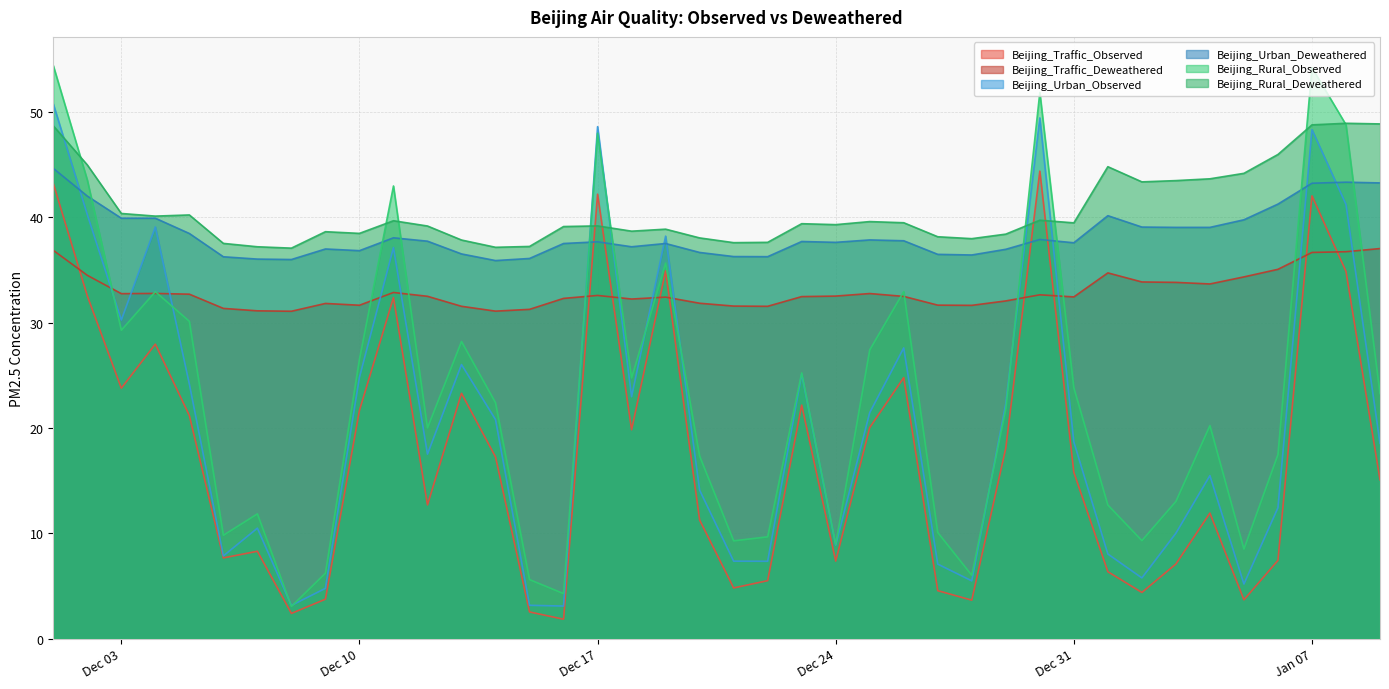

Which series has the largest range (max minus min)?

Beijing_Rural_Observed